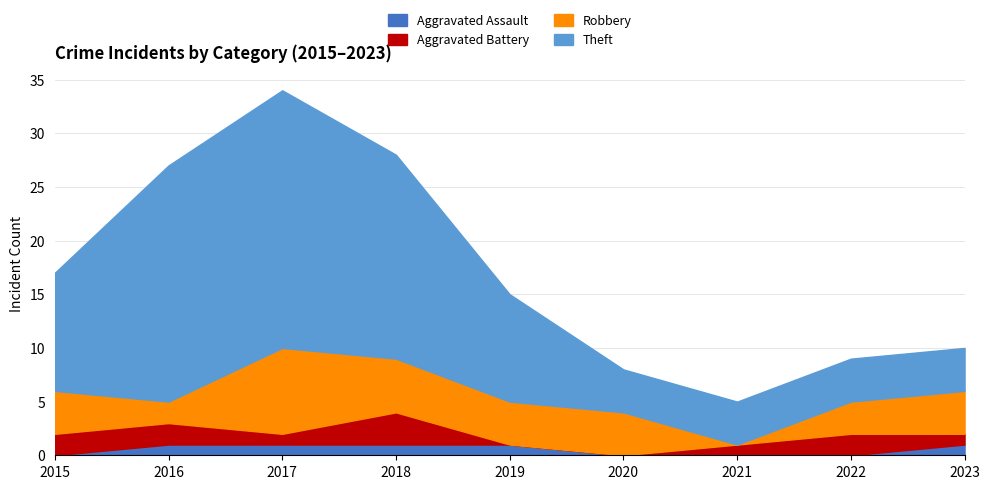

True or false: Aggravated Battery has more than 0 interior local peaks.

True